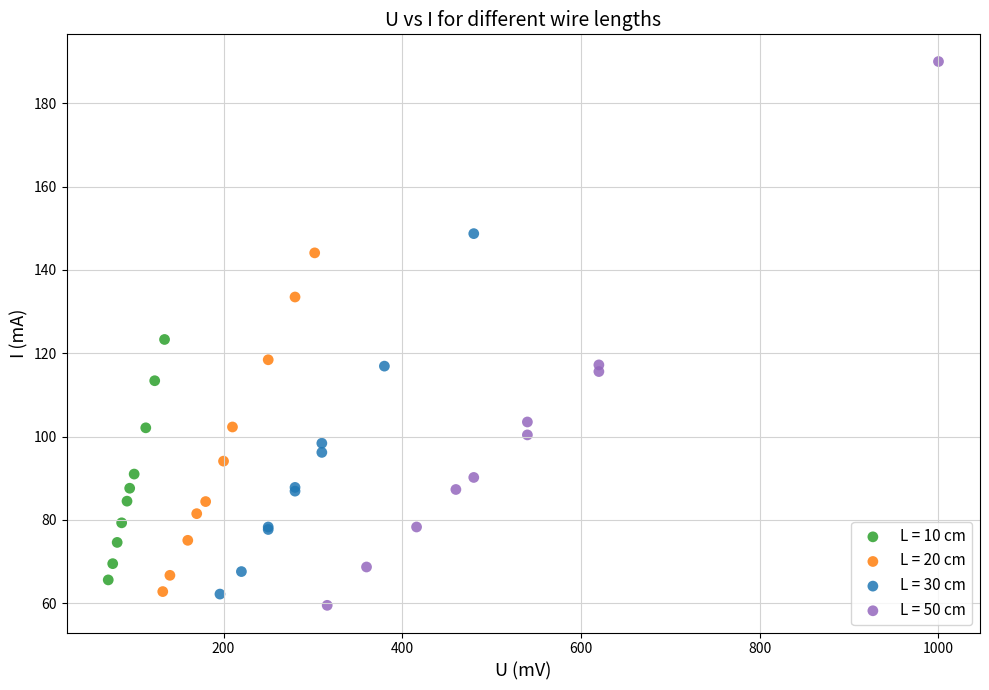

Which series has the widest spread of Y values?

L = 50 cm